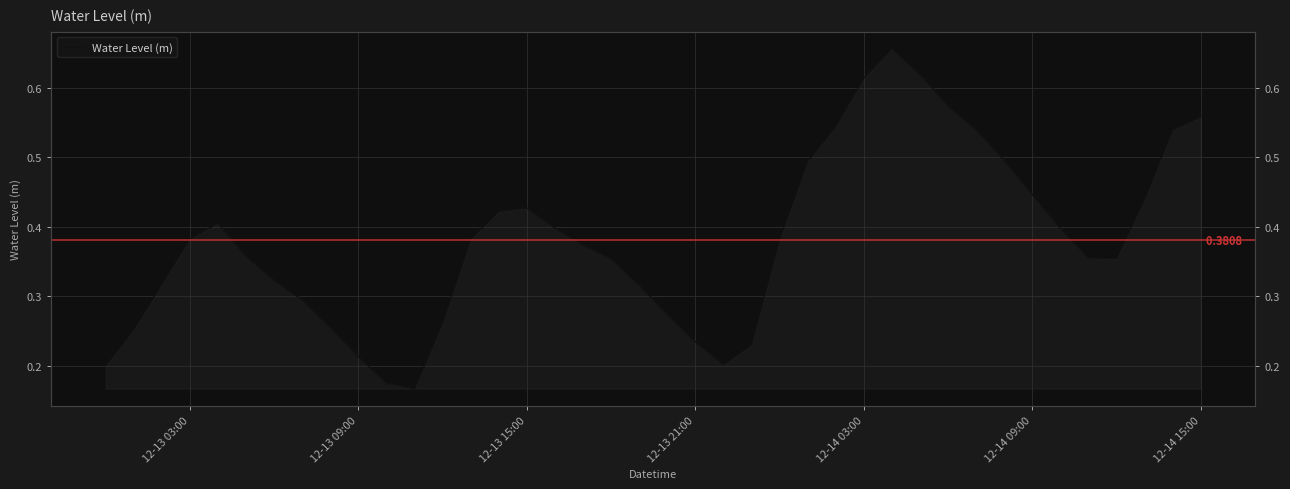

What is the difference between the second highest and second lowest values?

0.4